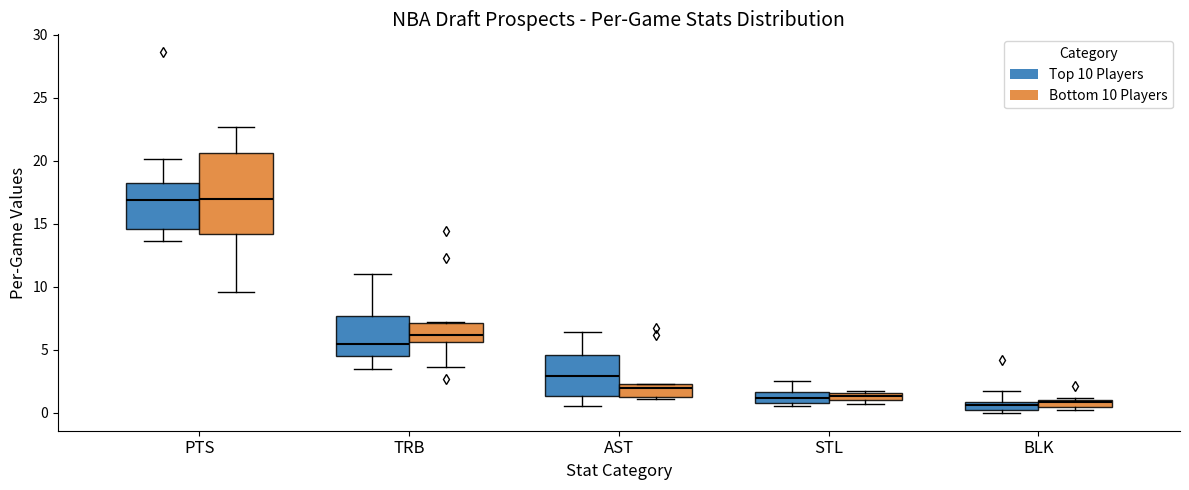

Comparing the boxes themselves (not the whiskers), which one is the tallest?

PTS (Bottom 10 Players)